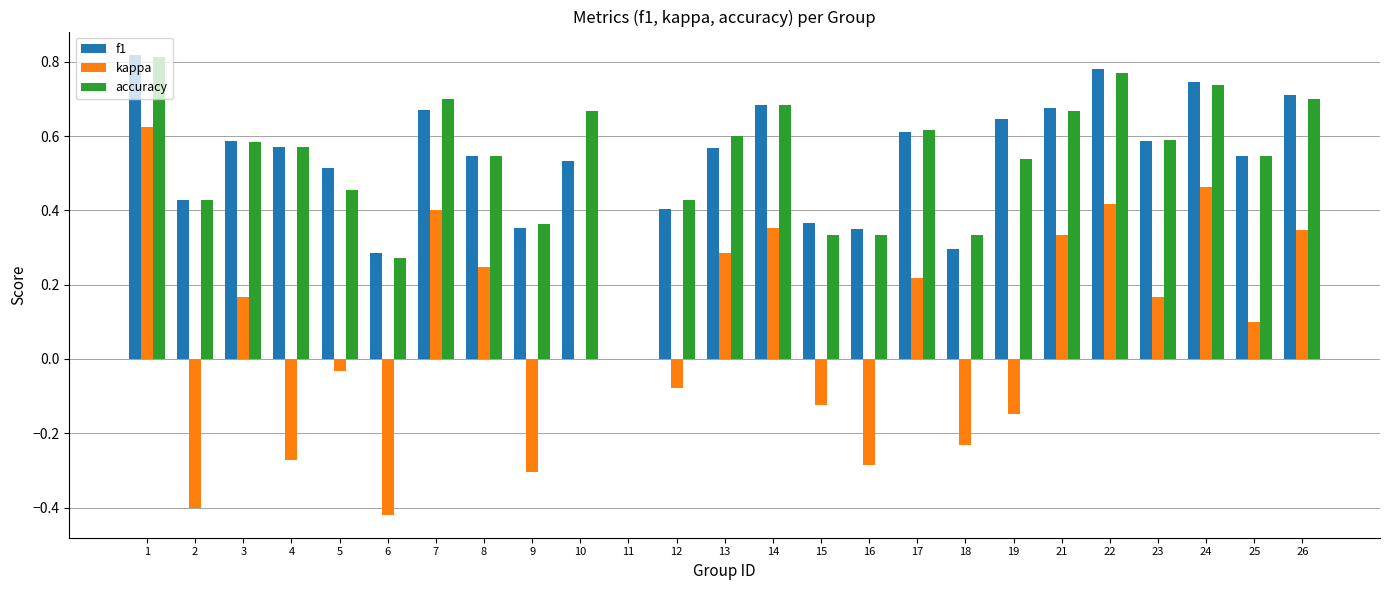

Is the value of f1 at 19 greater than the value of kappa at 26?

Yes